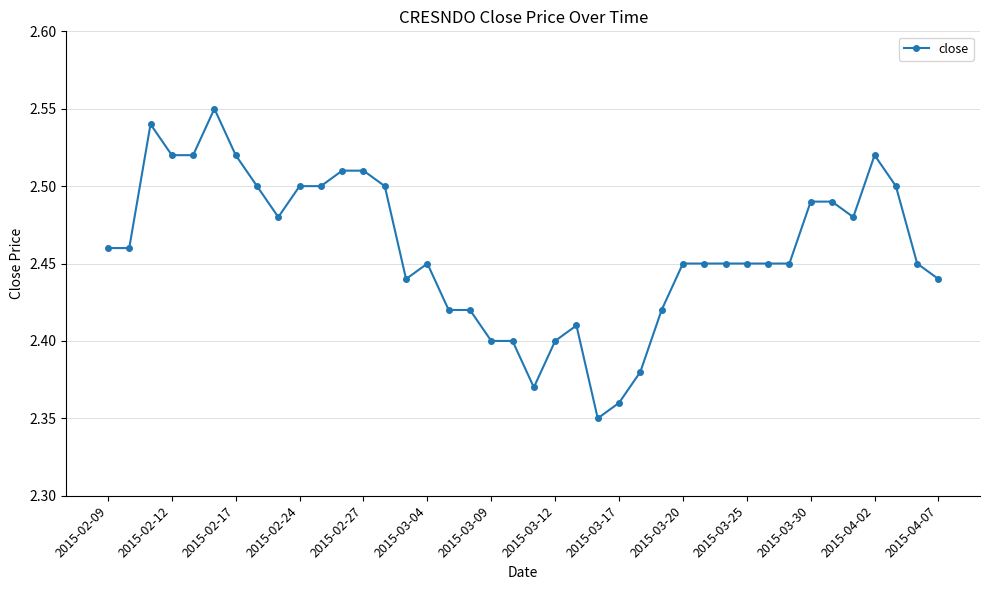

Does the chart have visible grid lines?

Yes